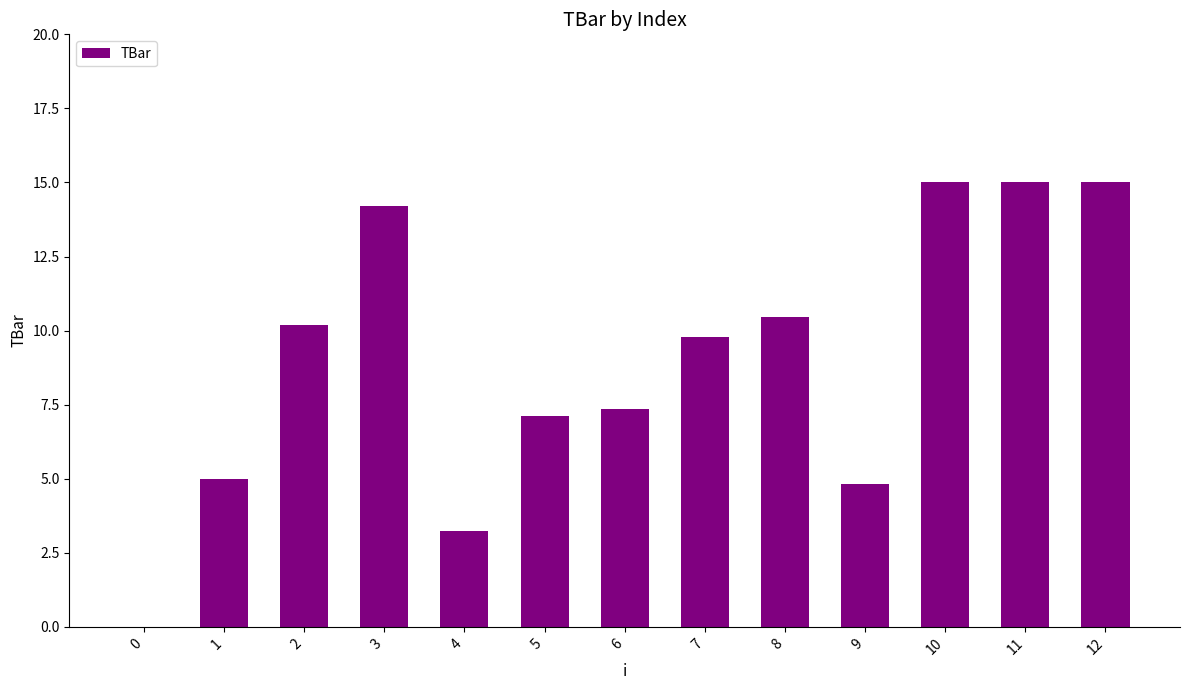

Are the bars grouped side by side (vs. stacked)?

No